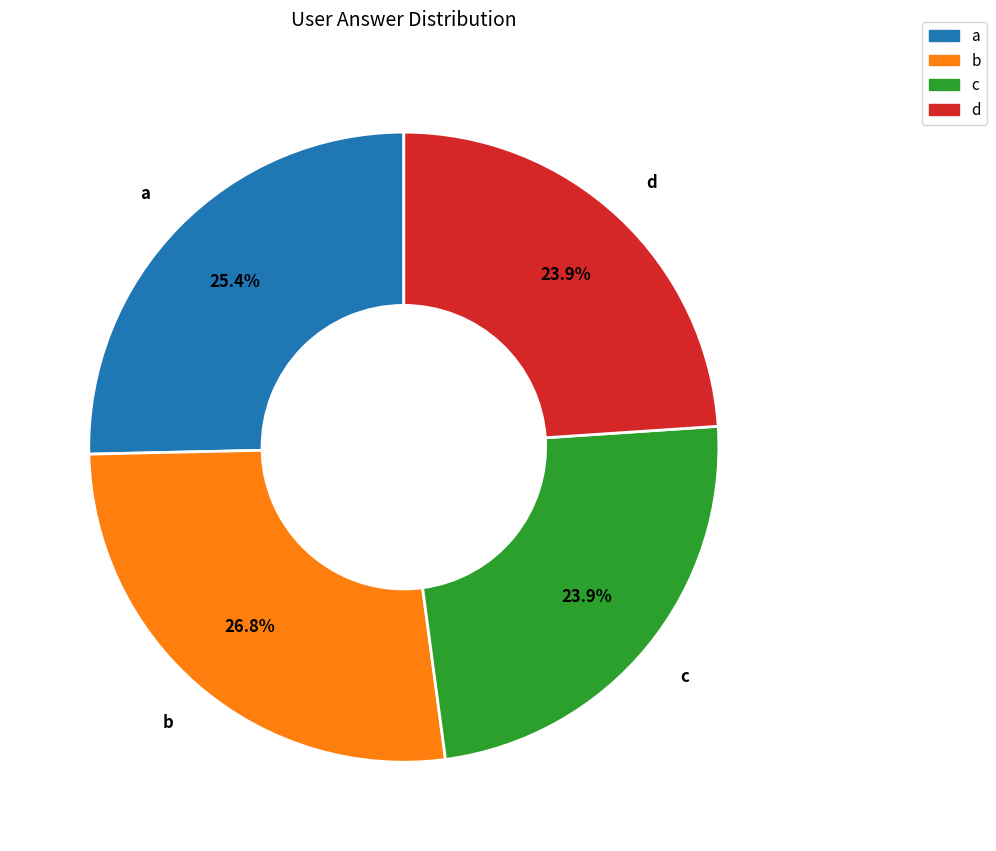

What is the largest slice in the pie chart?

b